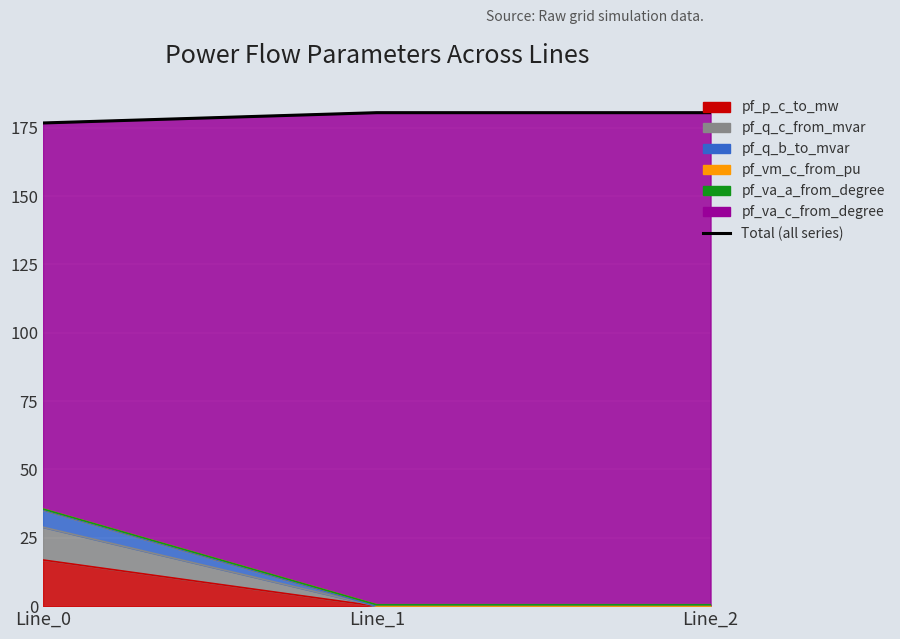

Between Line_0 and Line_2, which is larger?

Line_2